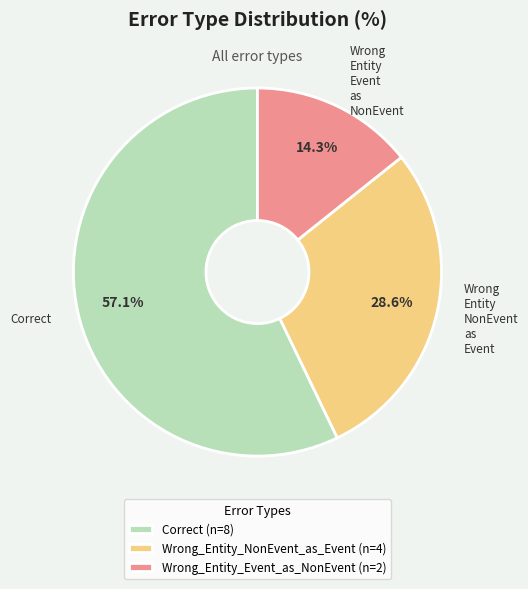

How many segments does this pie chart have?

3